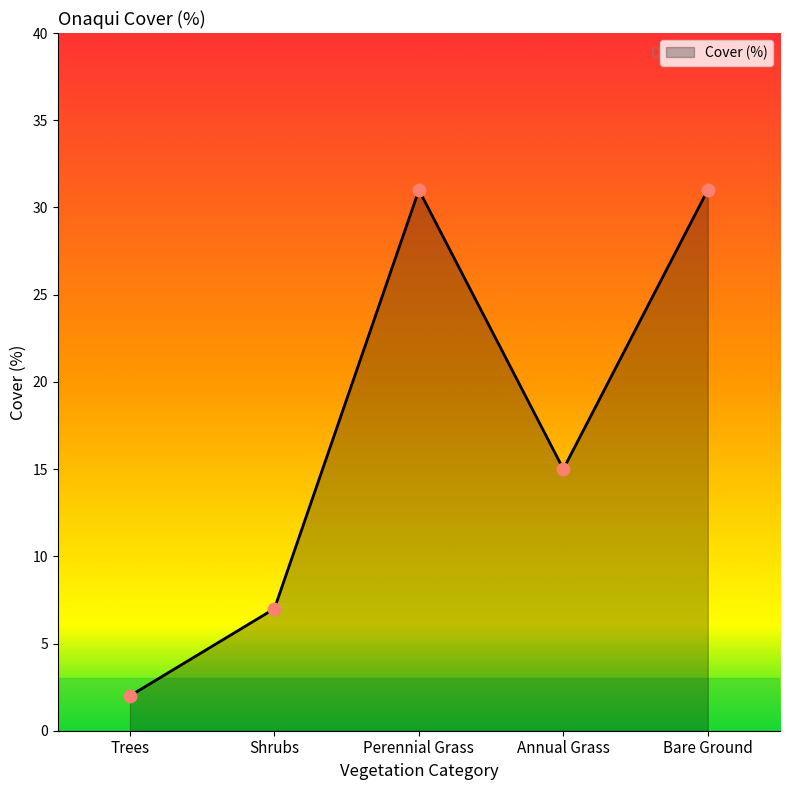

Which has a higher value, Shrubs or Bare Ground?

Bare Ground